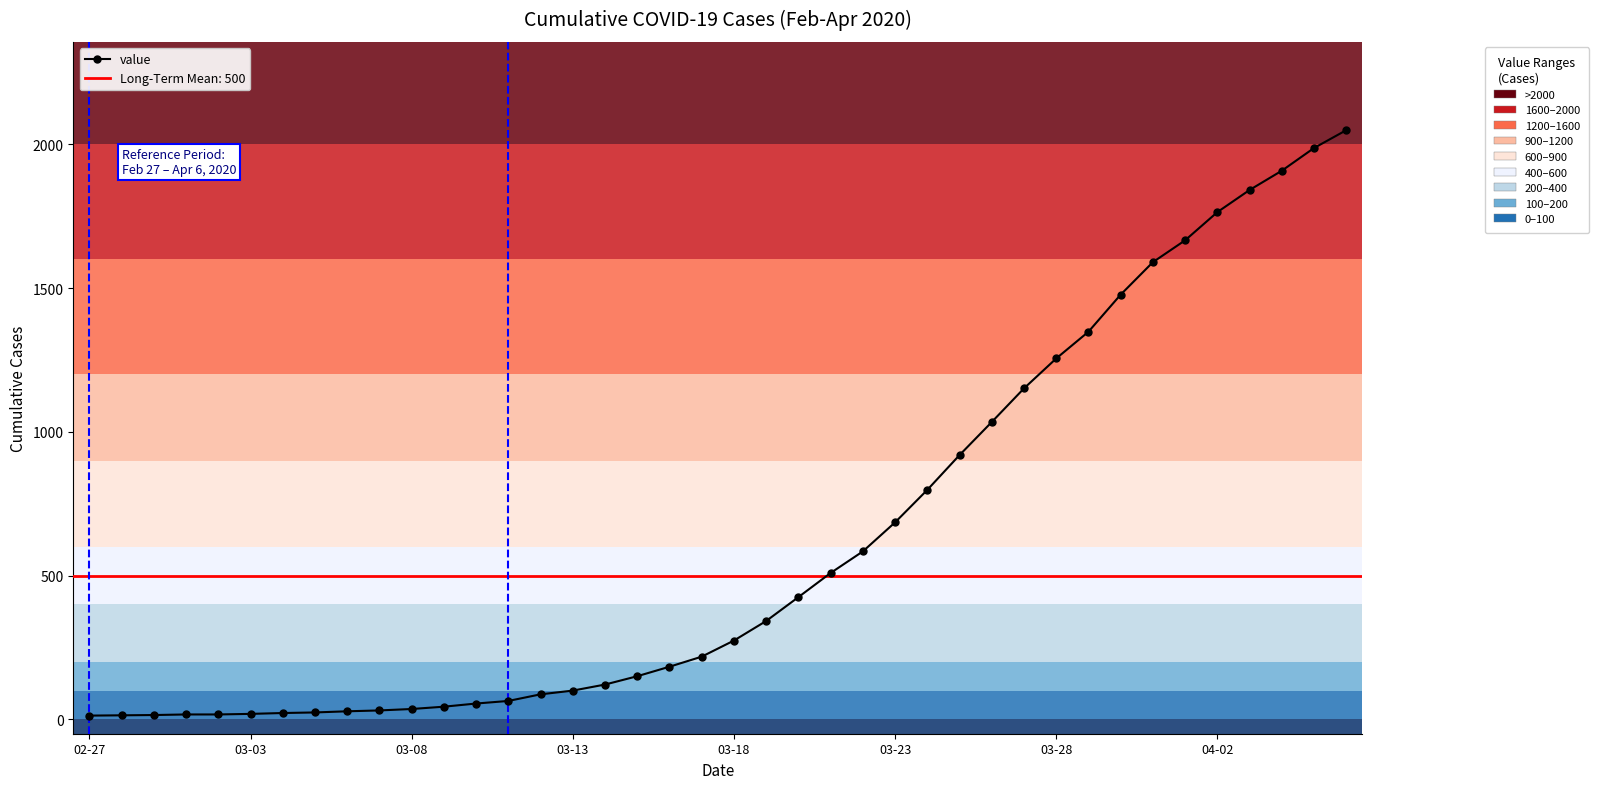

The chart shows a value of 1879 at 03-28. True or false?

False